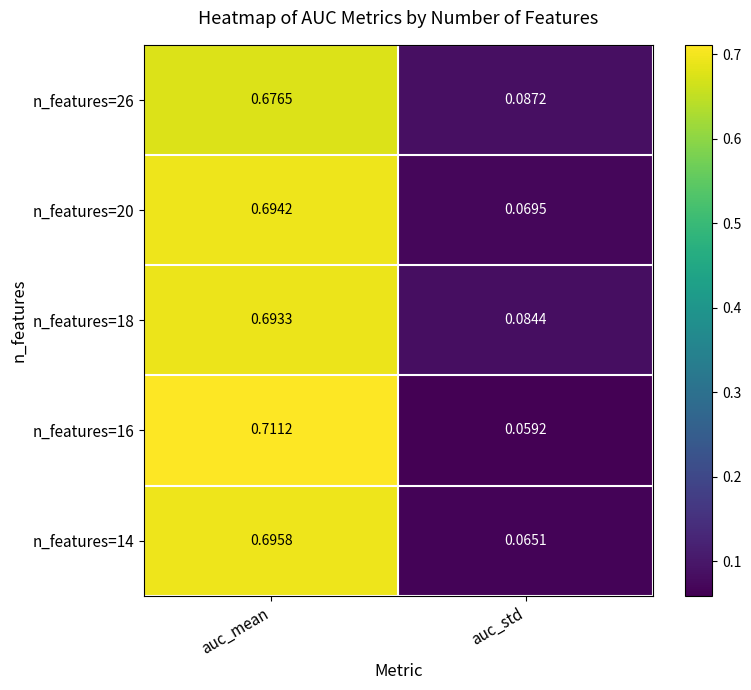

At which category does the chart reach its peak across all series?

auc_mean